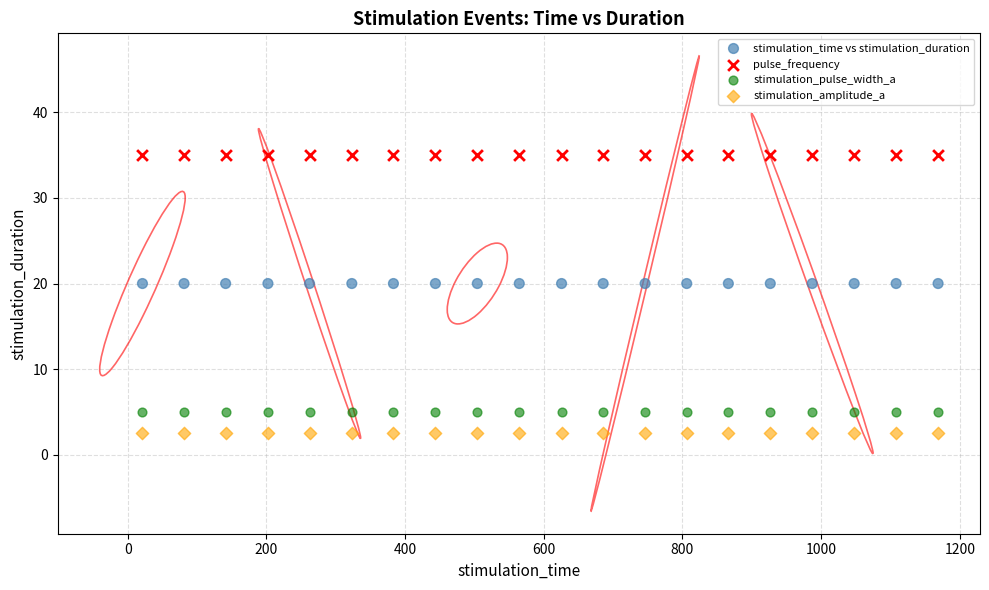

Which series reaches the maximum Y coordinate?

pulse_frequency